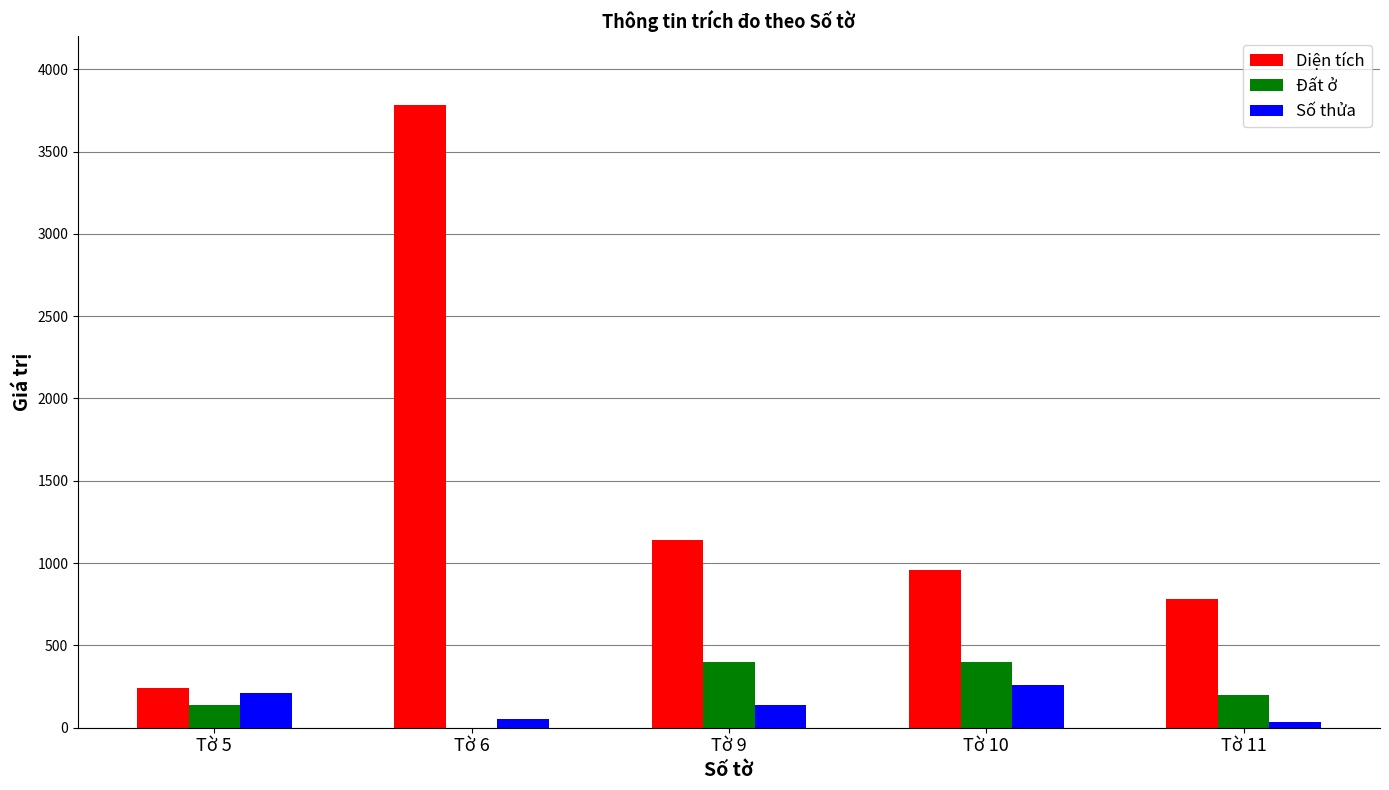

Is it true that Diện tích equals 243.7 at Tờ 5?

True